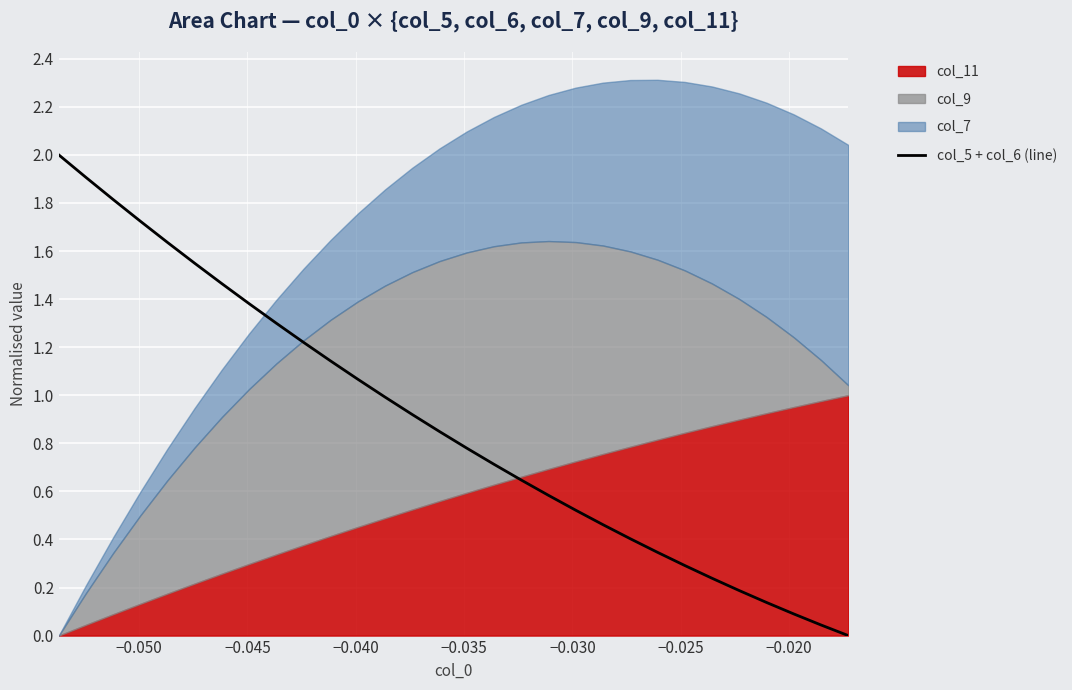

Reading left to right, extract all data points from this chart.

2.0	1.9	1.8	1.7	1.6	1.5	1.5	1.4	1.3	1.2	1.1	1.1	1.0	0.9	0.8	0.8	0.7	0.6	0.6	0.5	0.5	0.4	0.3	0.3	0.2	0.2	0.1	0.1	0.0	0.0